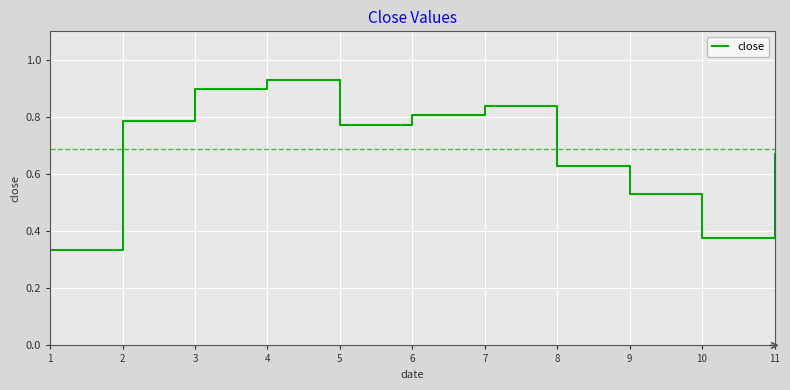

Does the chart have visible grid lines?

Yes